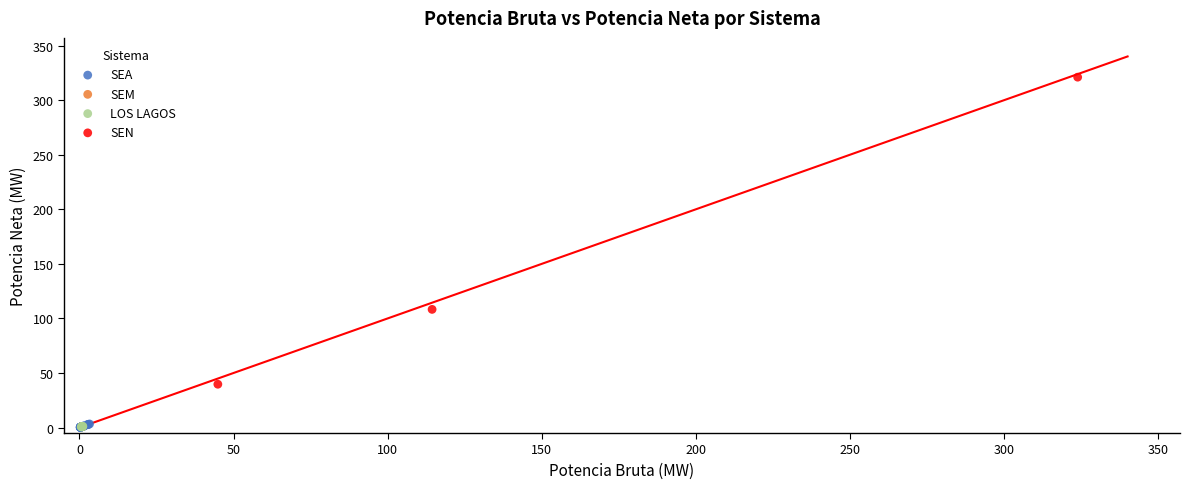

Which series reaches the maximum Y coordinate?

SEN